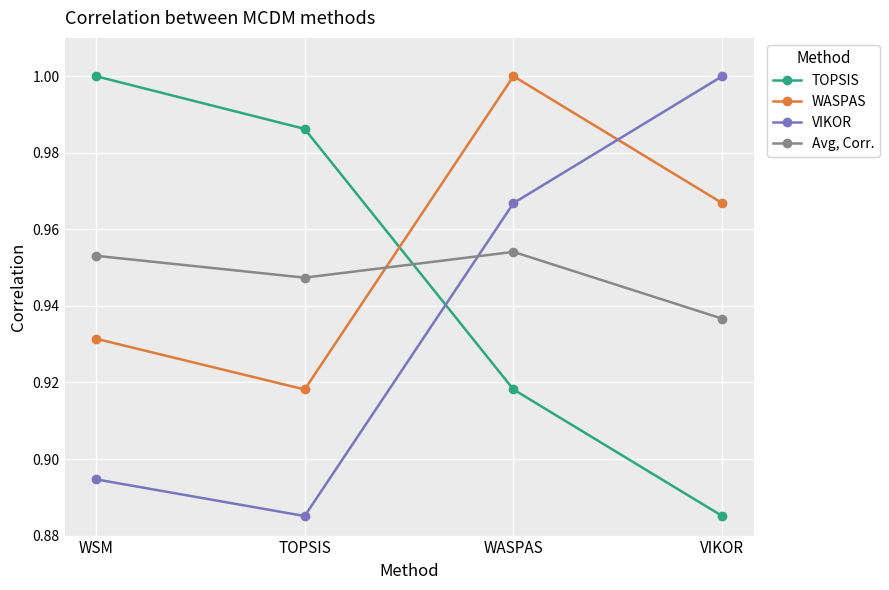

What is the label of the 4th point from the right?

WSM